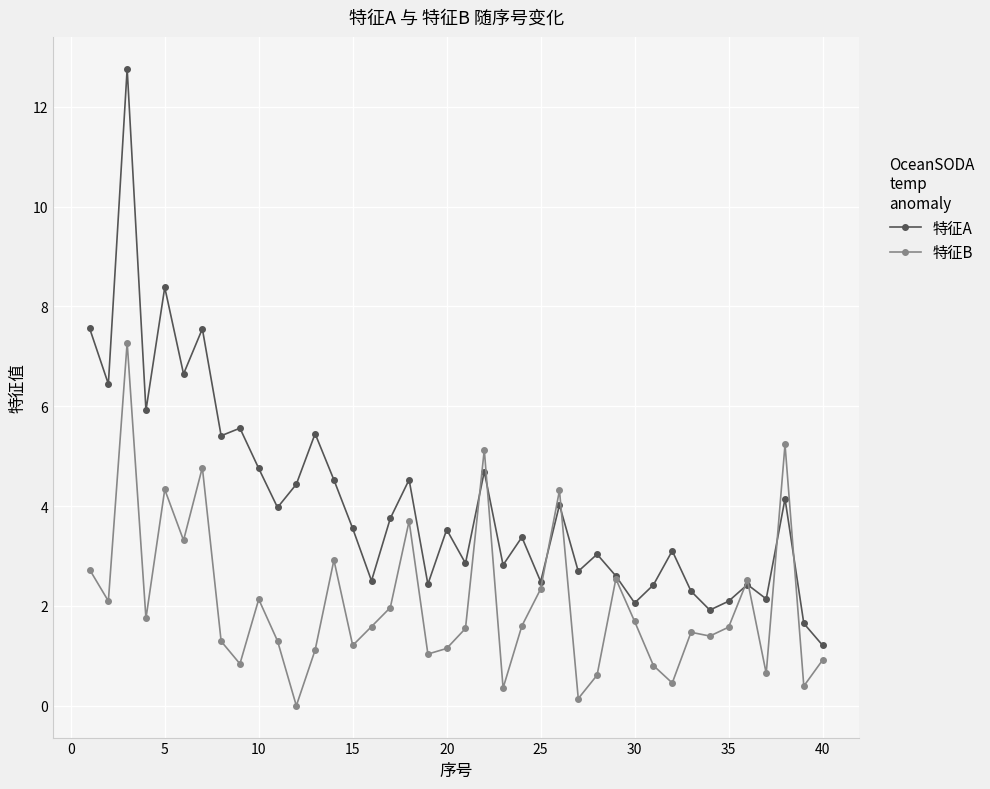

In 特征B, how many points are lower than both neighbors (excluding endpoints)?

13